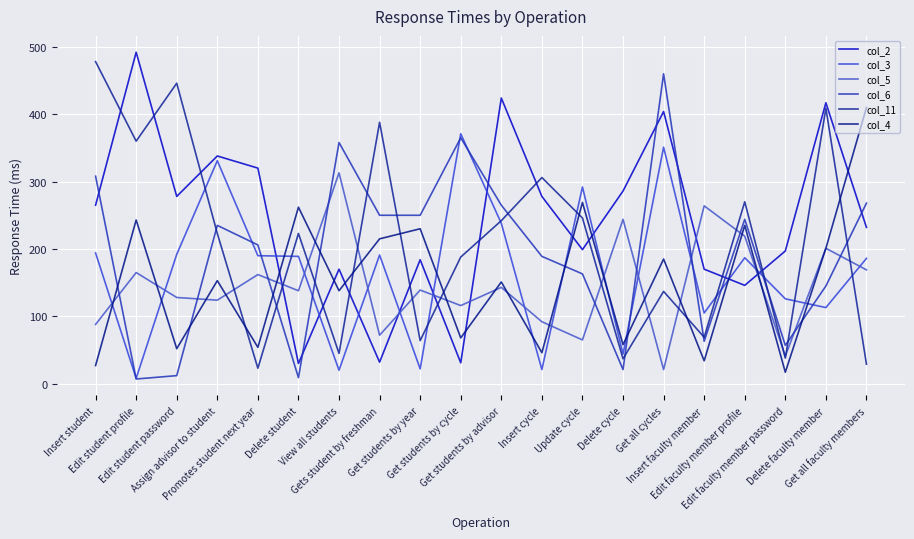

At how many categories does at least one series exceed 285?

15